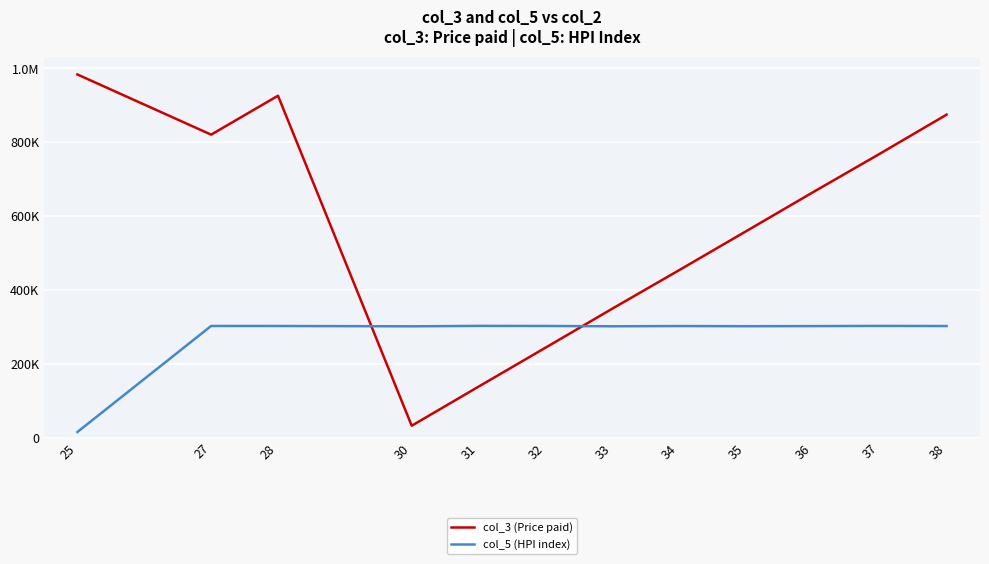

What is the average value of the col_3 (Price paid) series?

567906